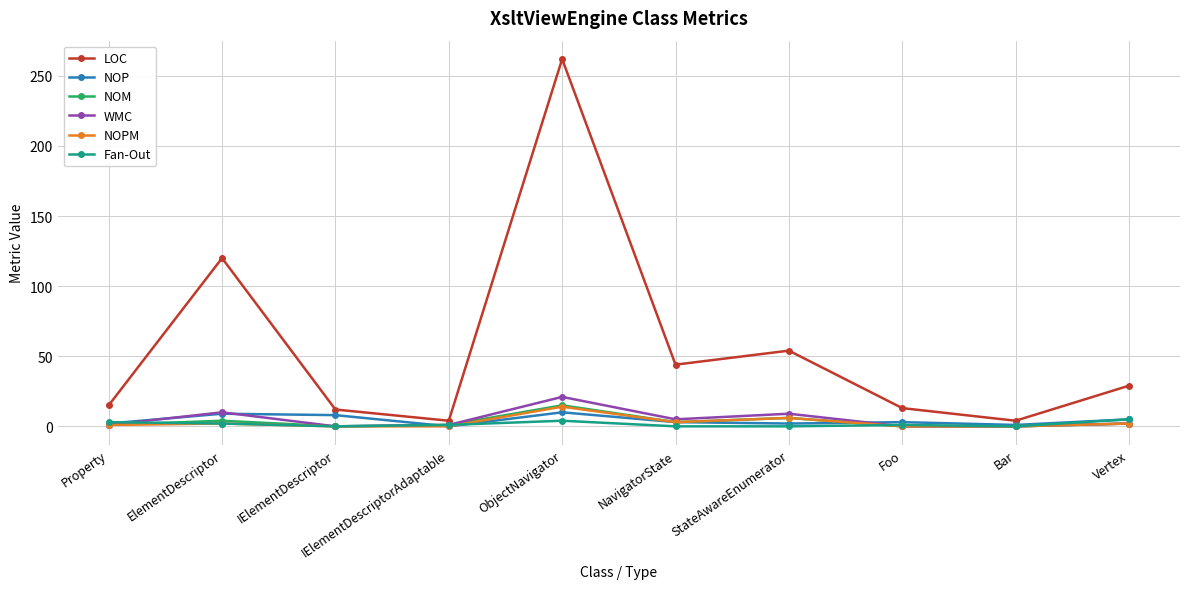

What is the highest value of the NOP series?

10